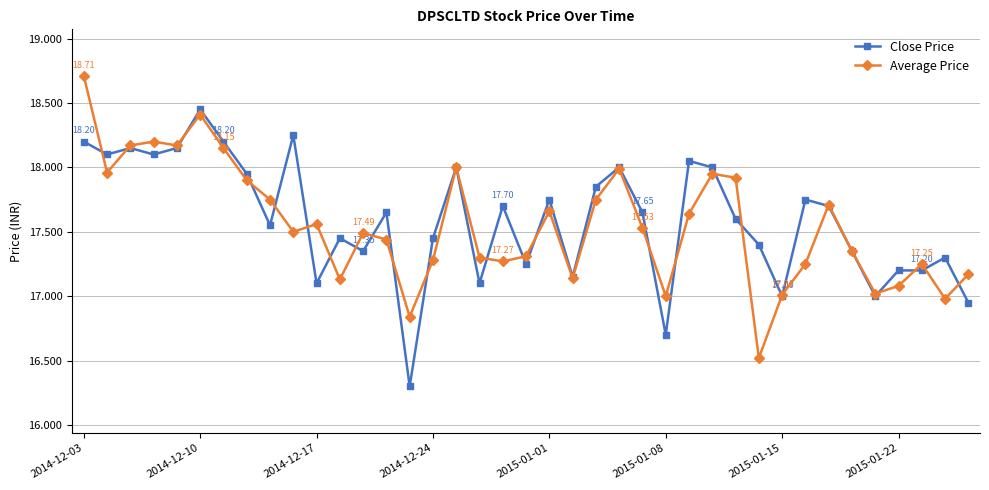

True or false: Average Price has more than 0 points higher than both neighbors.

True